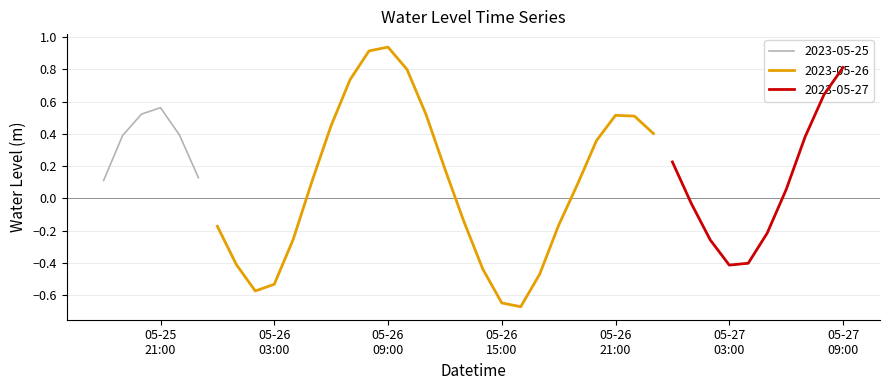

What is the difference between the maximum and minimum values?

1.6